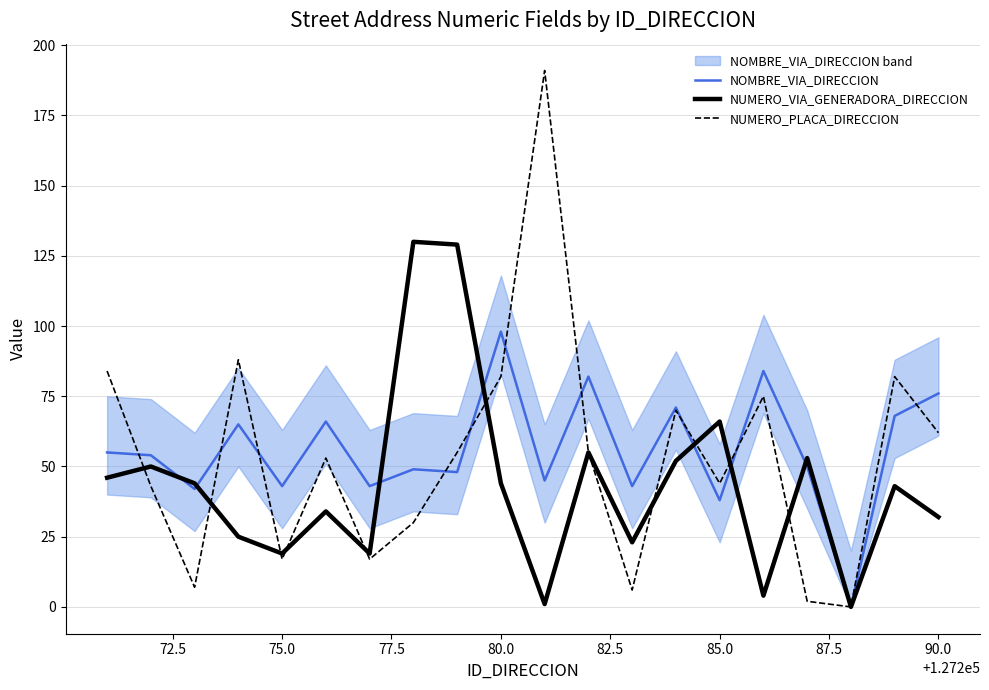

How many interior local valleys does the NUMERO_VIA_GENERADORA_DIRECCION series have?

6